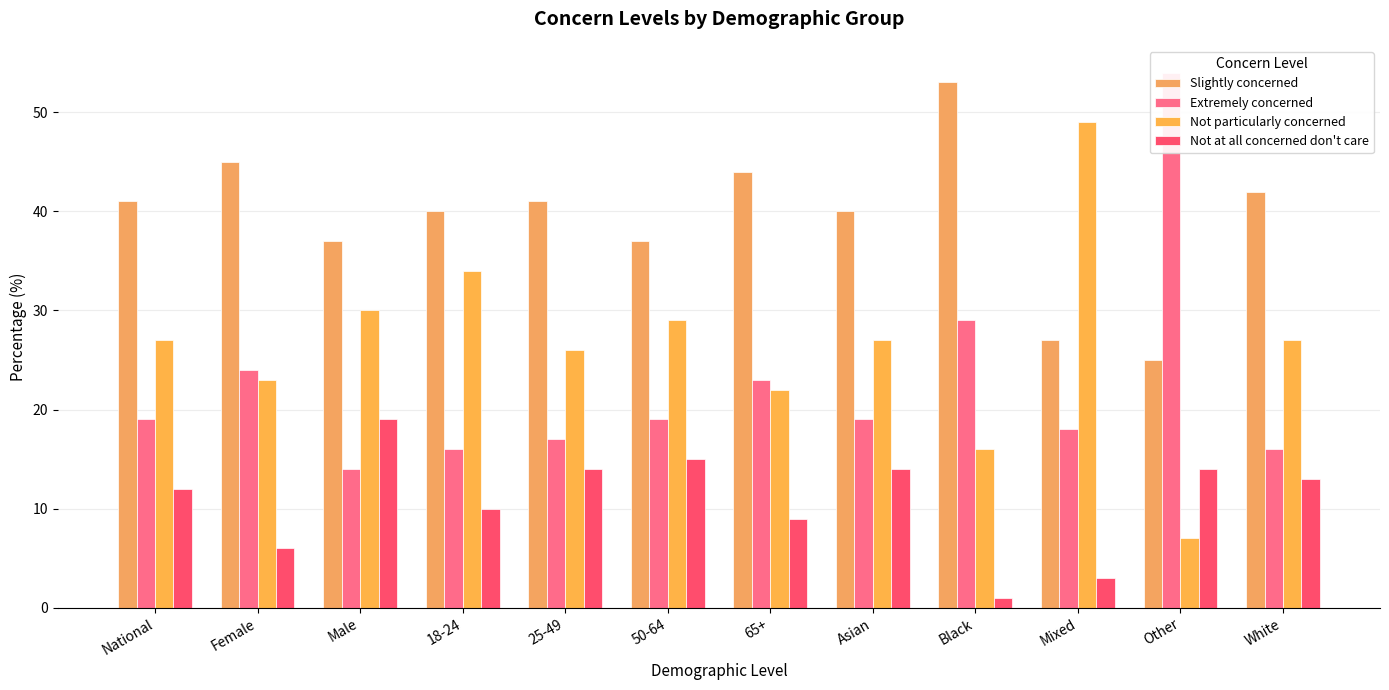

What is the smallest value displayed?

1